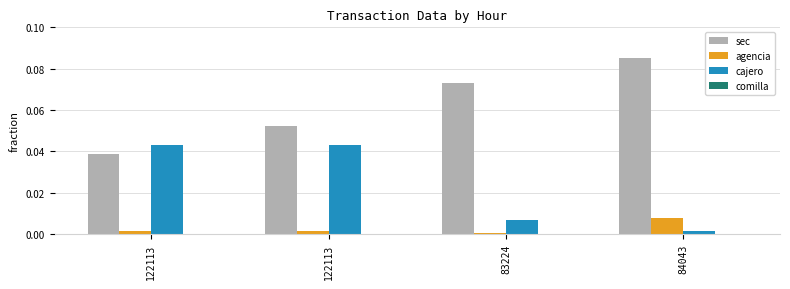

How many groups of bars are there?

4